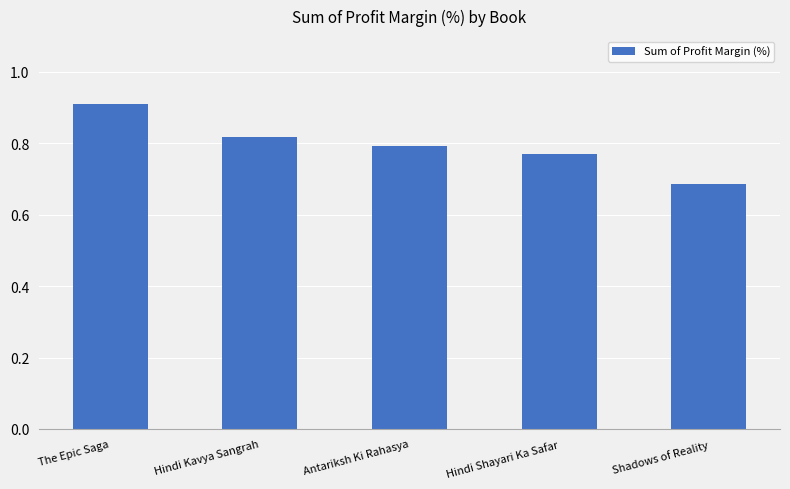

Does the chart contain stacked bars?

No